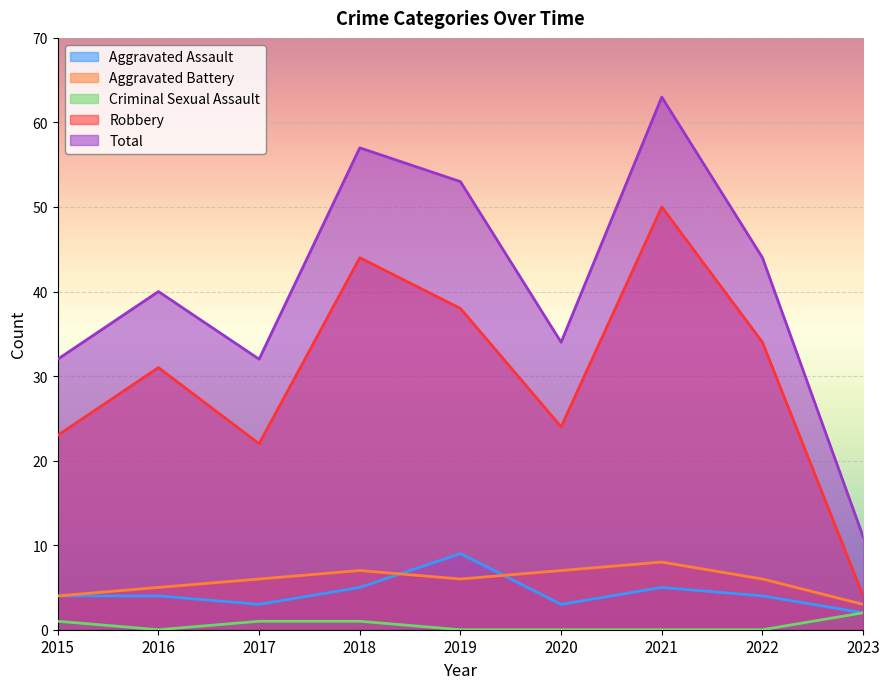

True or false: Total has a value of 33 at 2018.

False